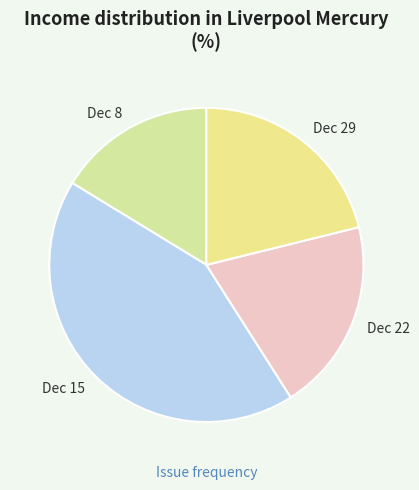

How many segments does this pie chart have?

4